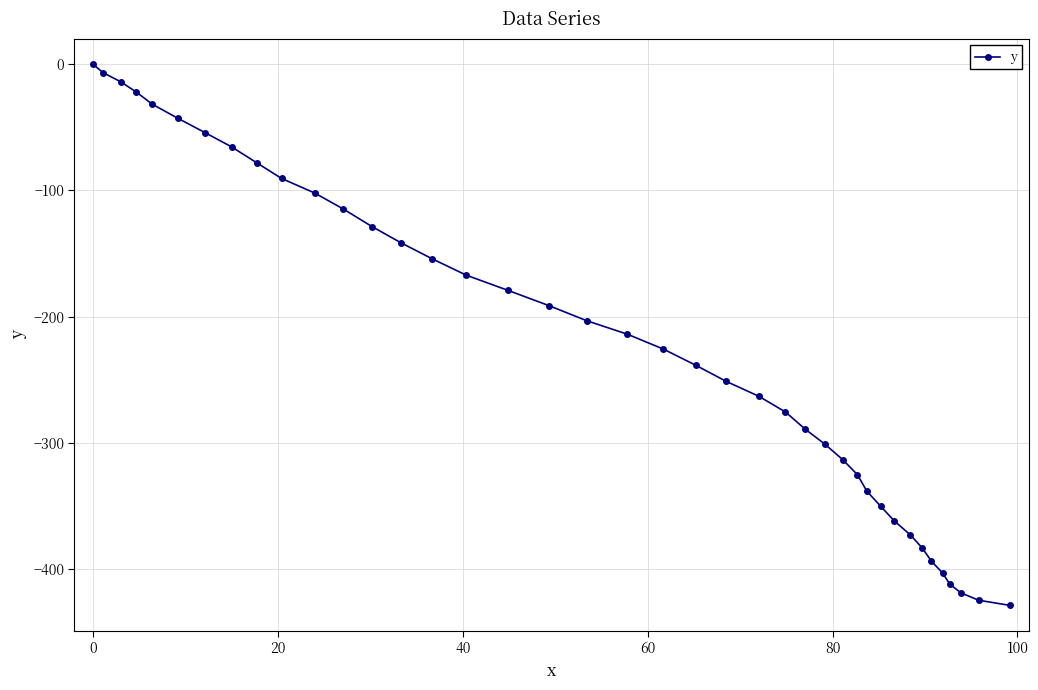

Does the chart display data point markers on the line(s)?

Yes